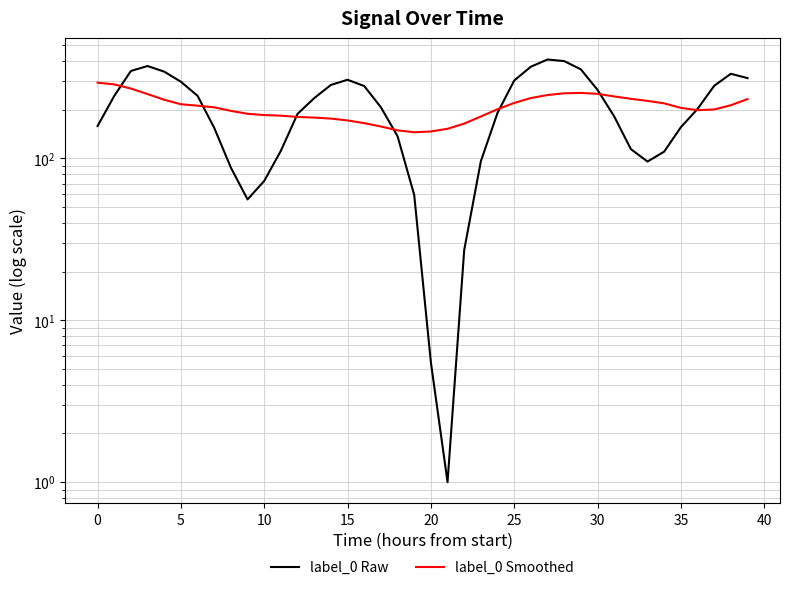

Is it true that label_0 Raw equals 330.4 at 24?

False